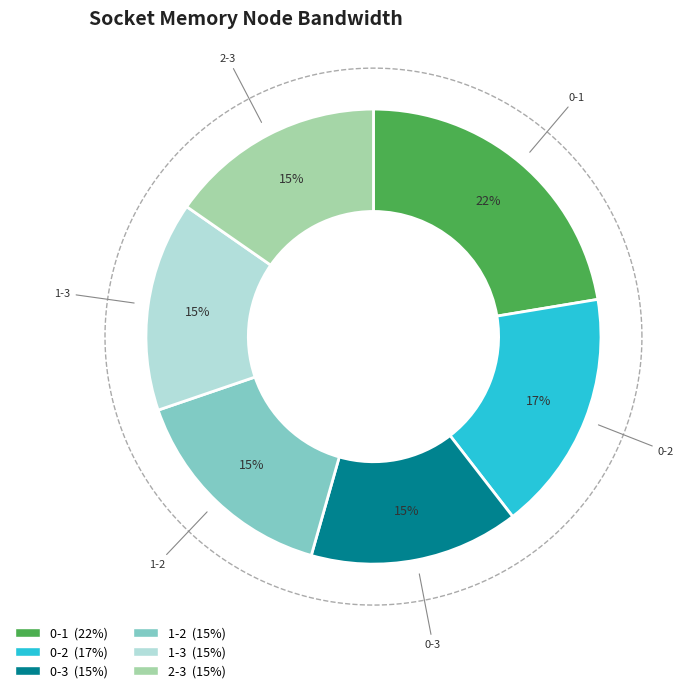

Is it true that 1-3 is 15% of the pie?

True